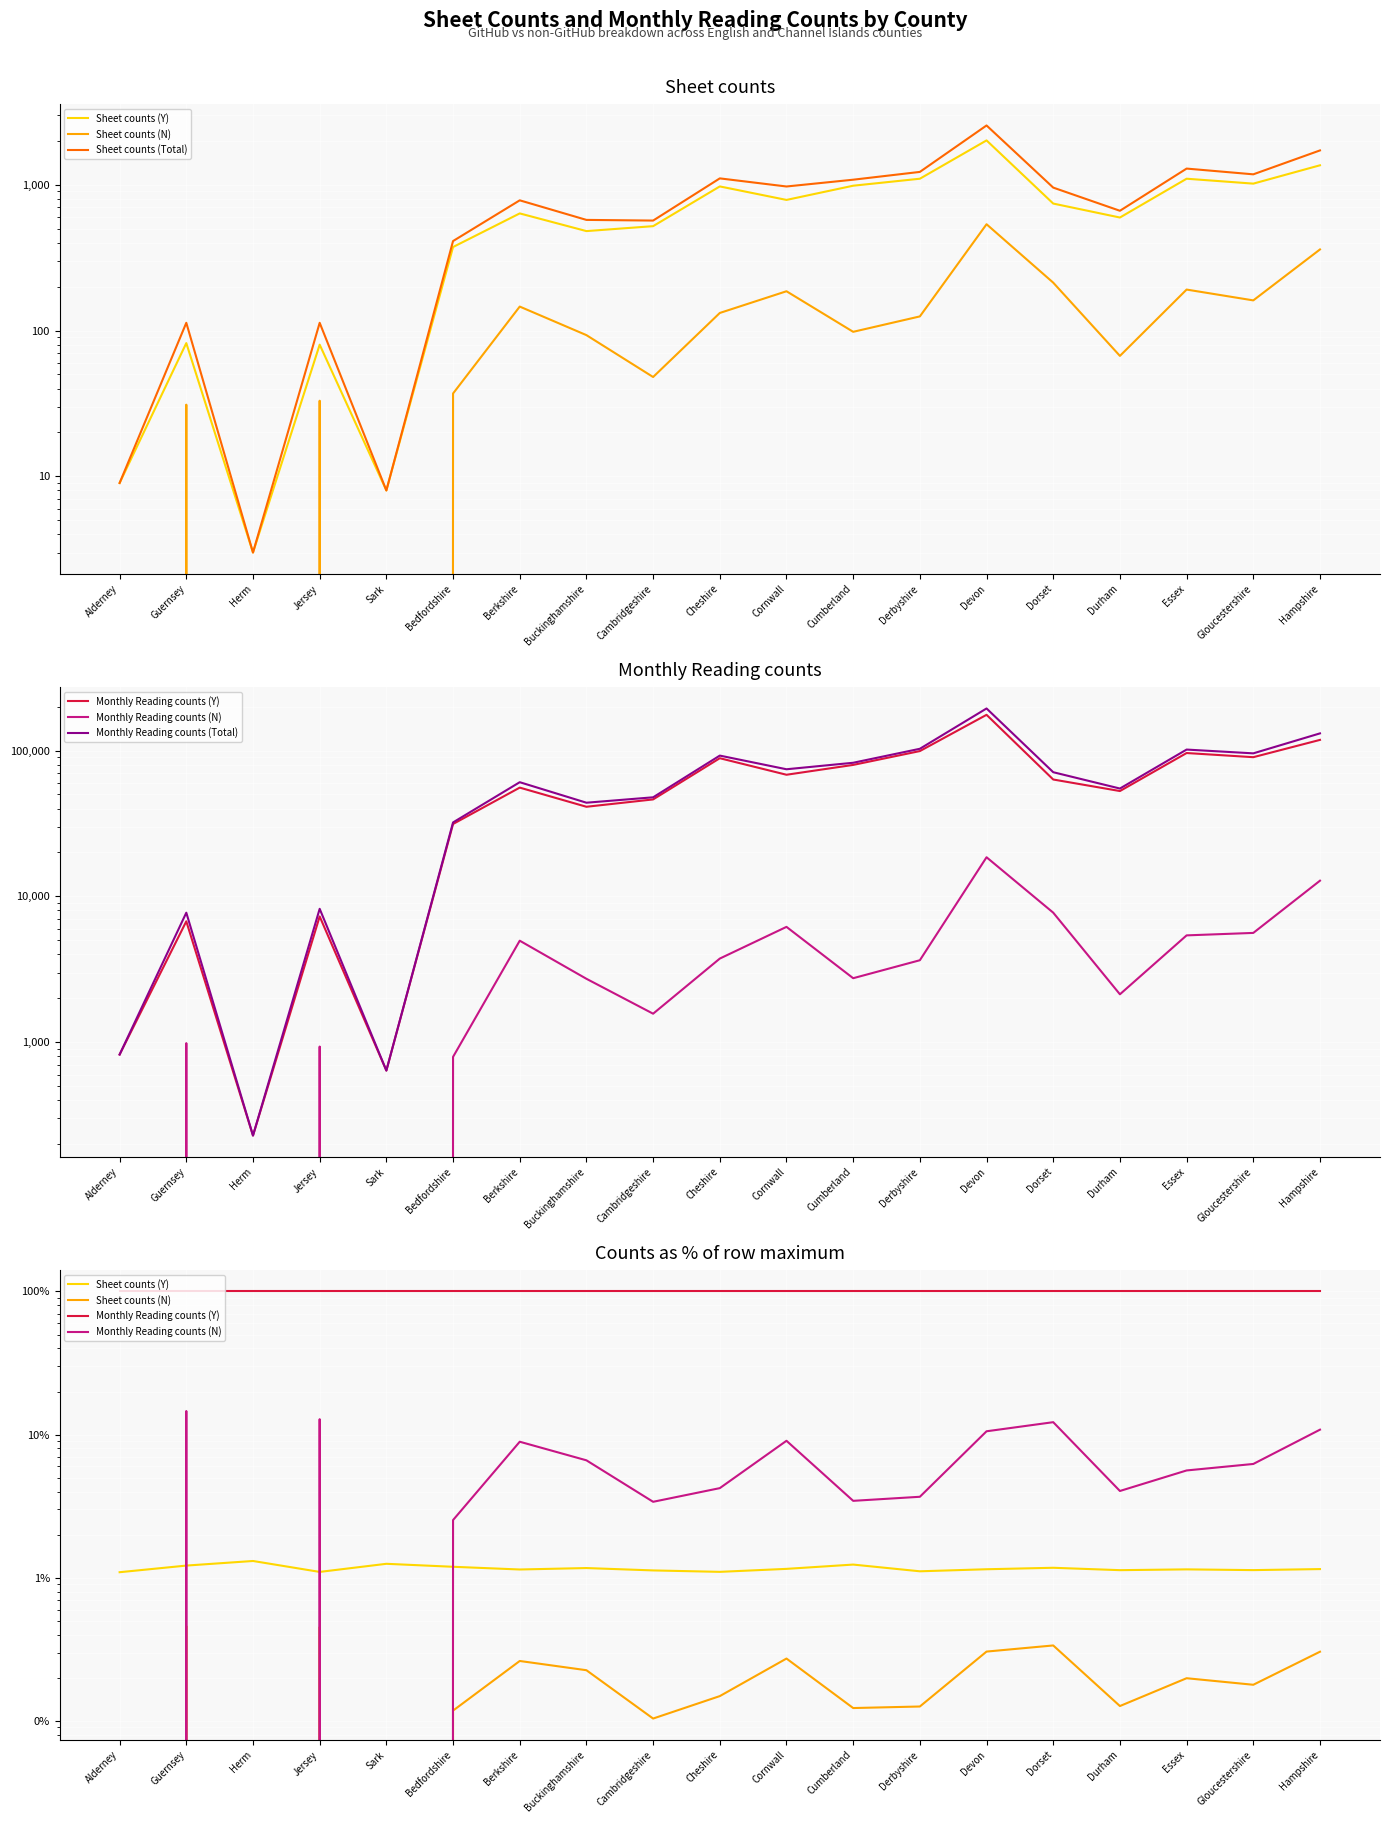

Is the value of Sheet counts (N) at Derbyshire greater than the value of Sheet counts (Y) at Jersey?

No